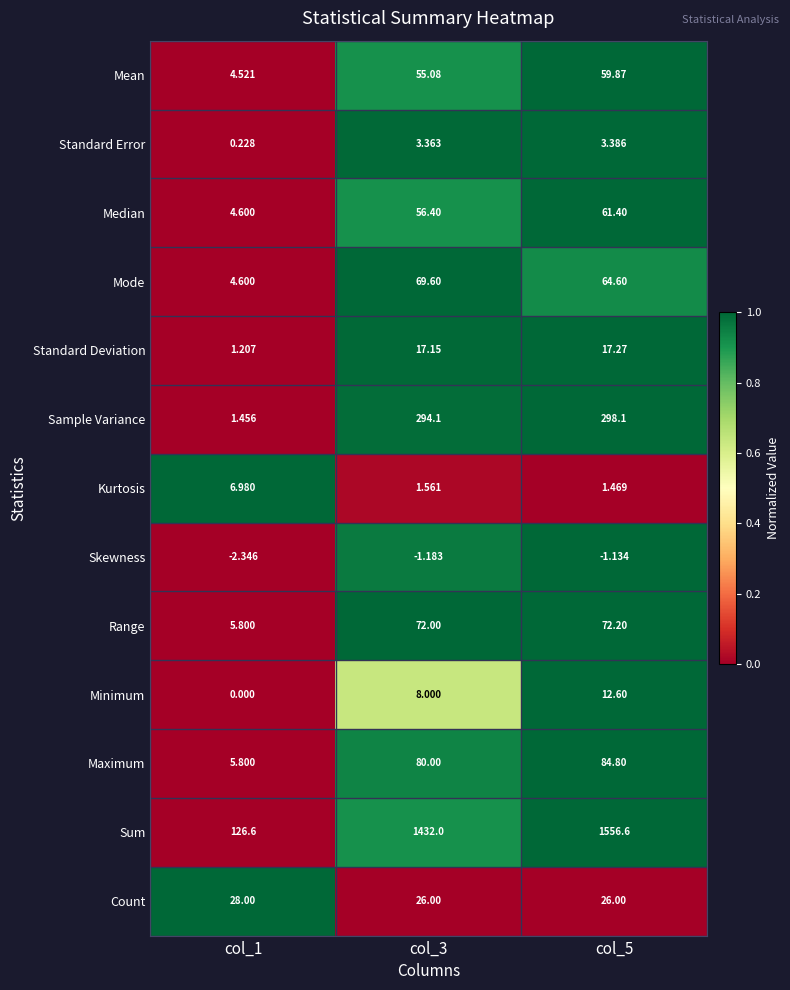

Count the number of data series in this chart.

13